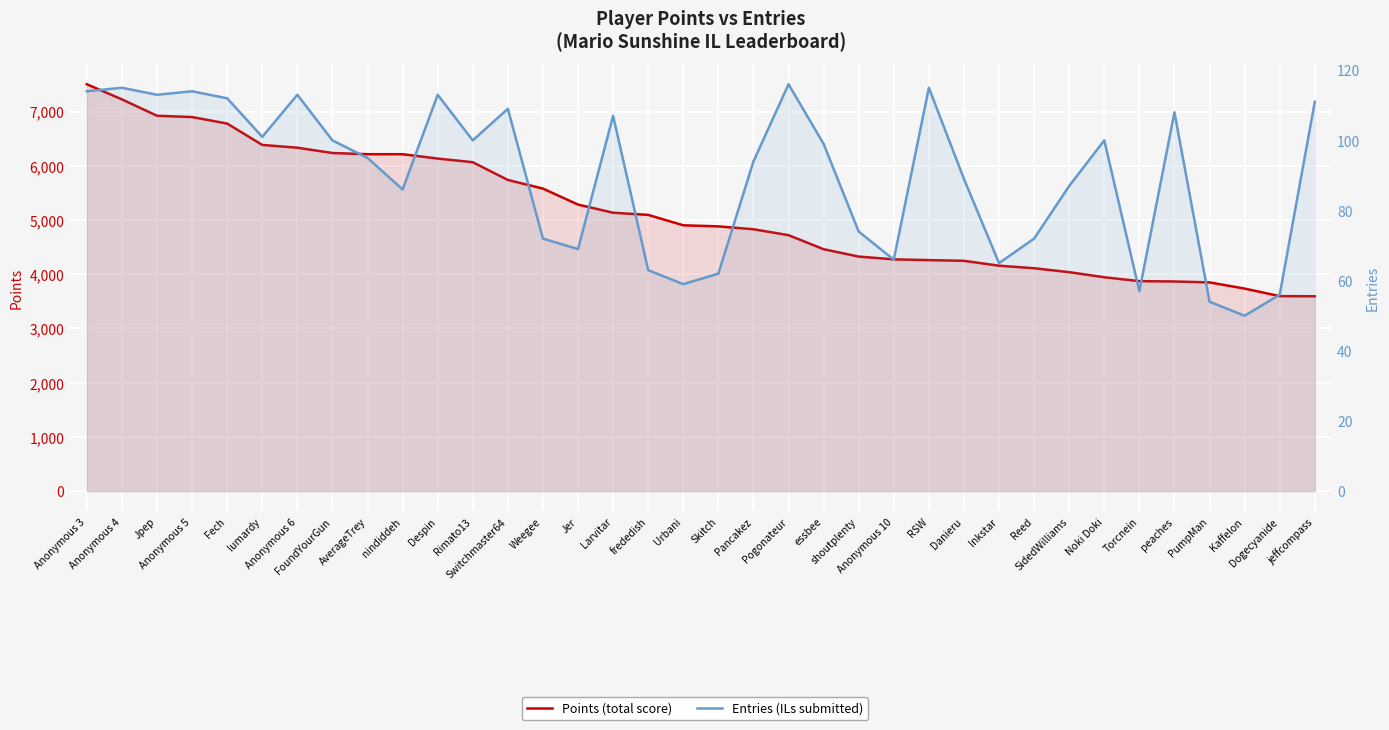

Which series has the widest spread of values?

Points